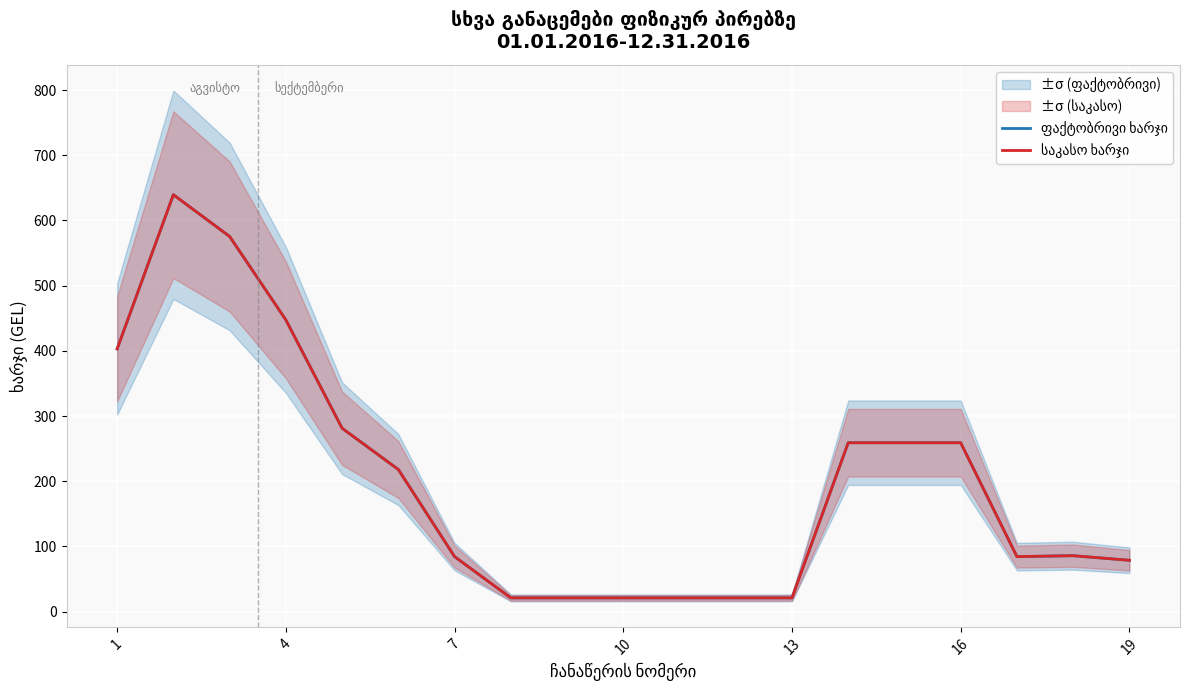

True or false: საკასო ხარჯი and ფაქტობრივი ხარჯი intersect in this chart.

False